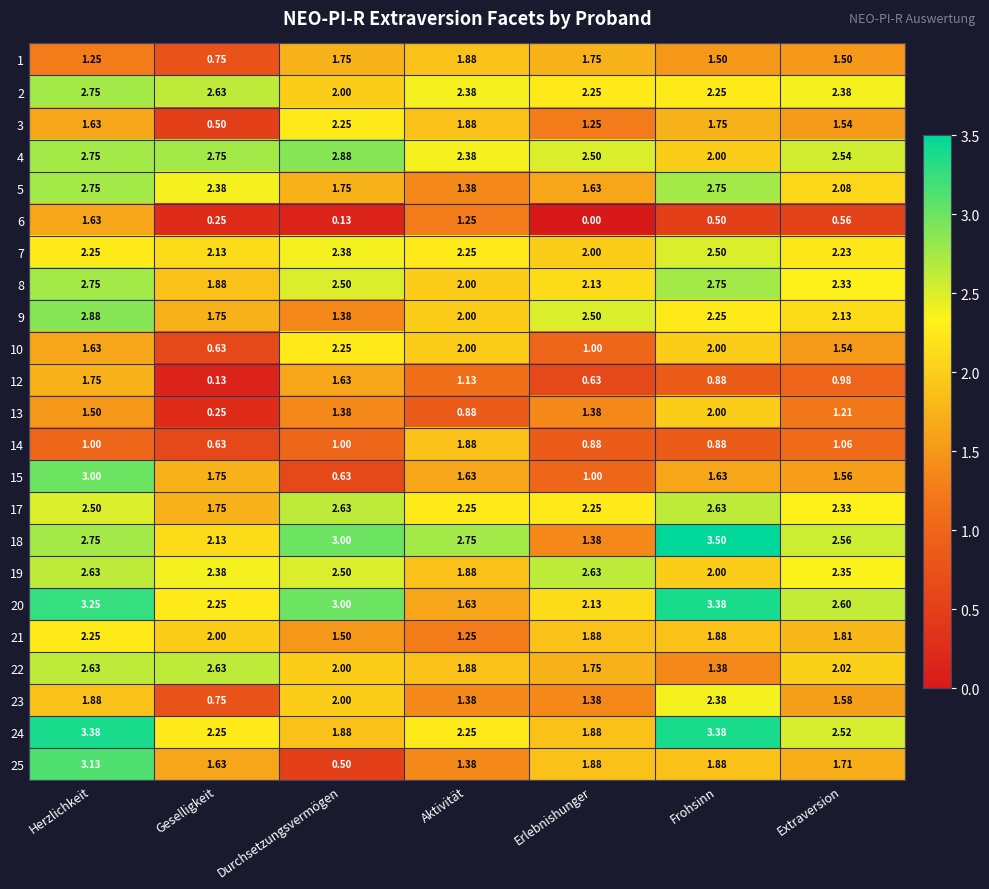

At which label is 6 closest to 0?

Erlebnishunger